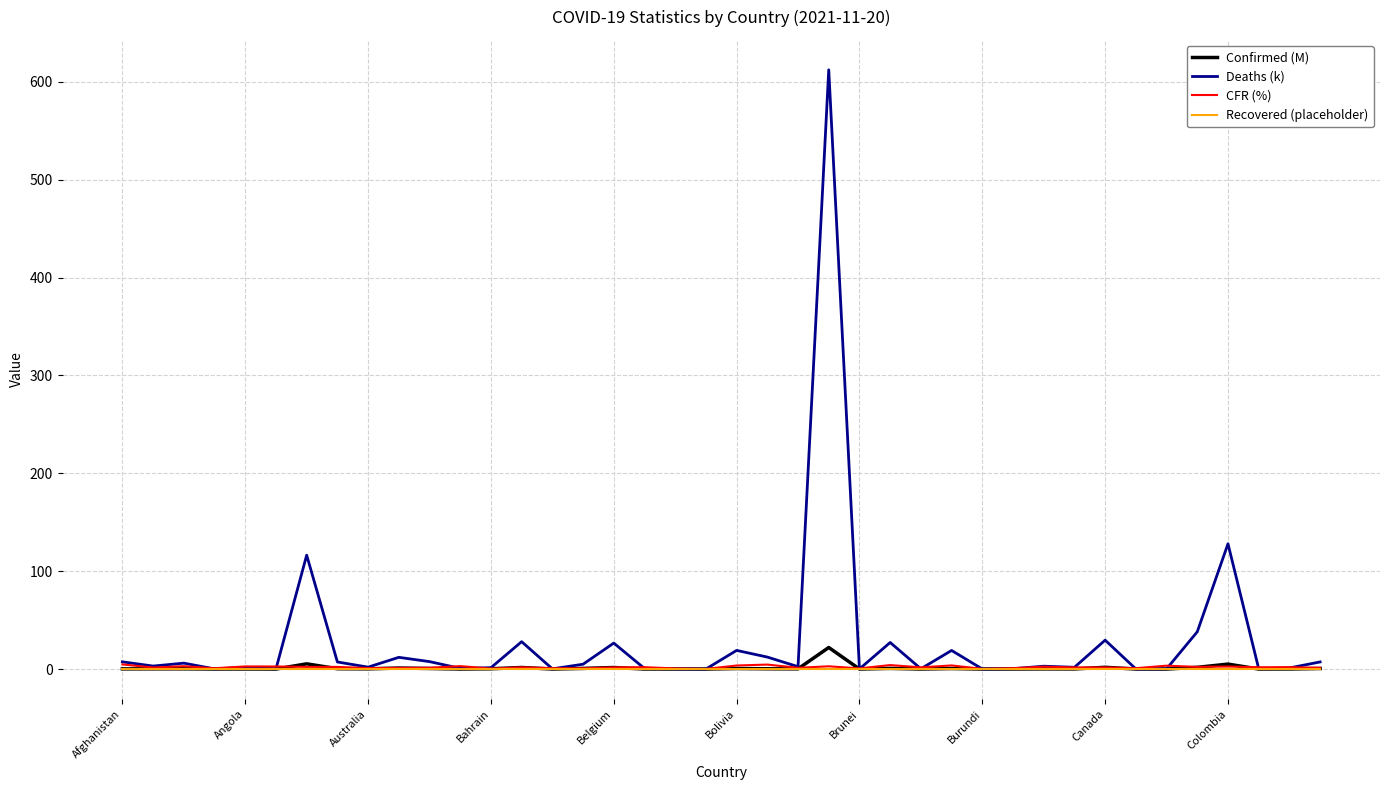

What are all the series names shown in the legend?

Confirmed (M), Deaths (k), CFR (%), Recovered (placeholder)